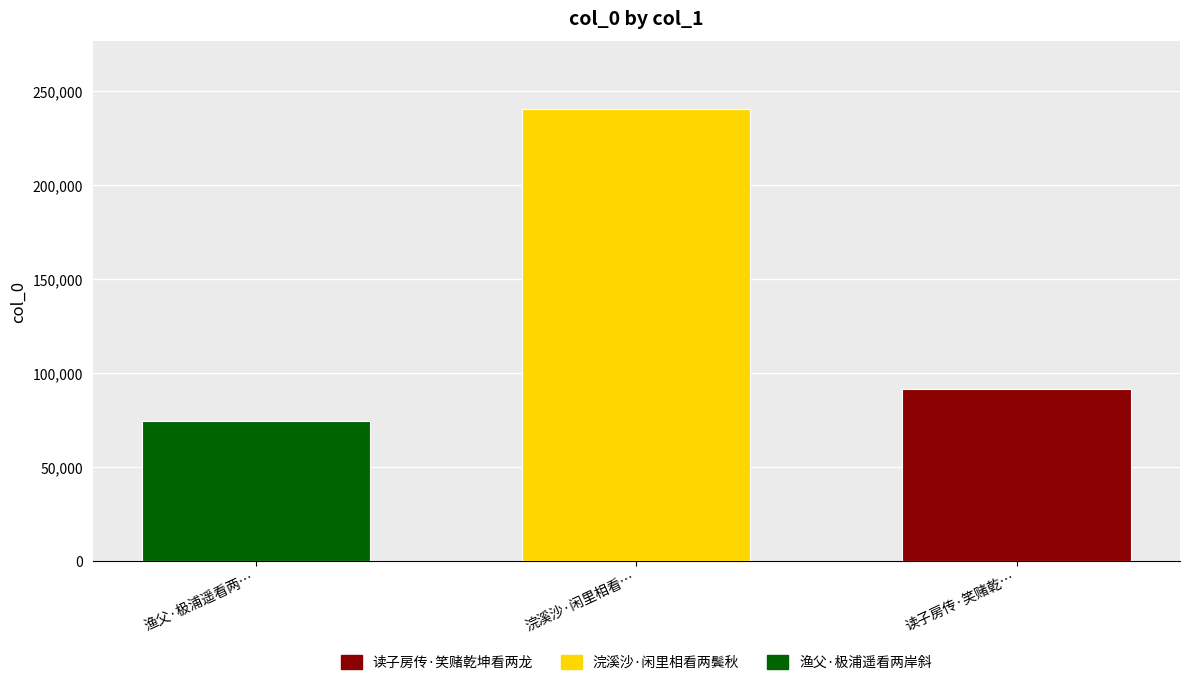

Approximately how many times larger is the value at 读子房传·笑赌乾… compared to 浣溪沙·闲里相看…?

0.4